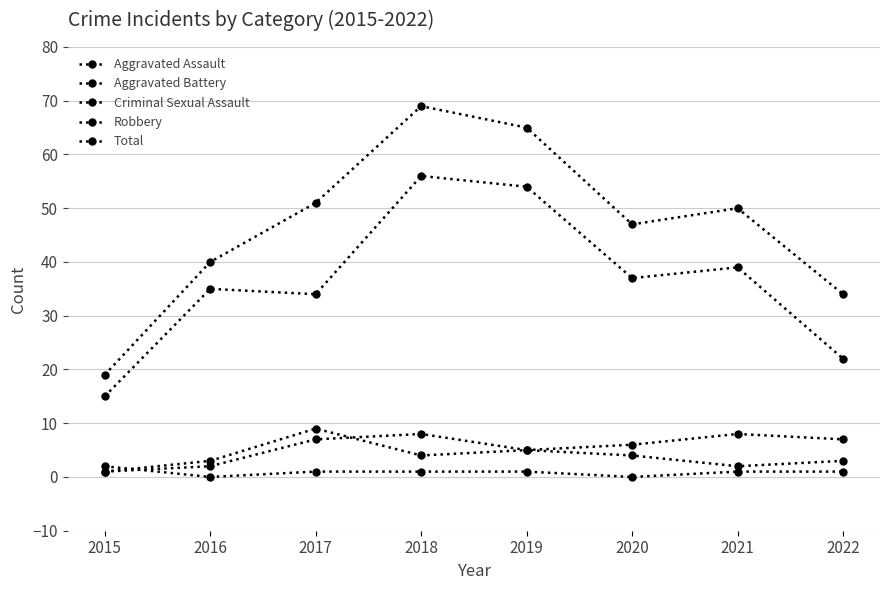

What is the difference between the highest and lowest values at 2017?

50